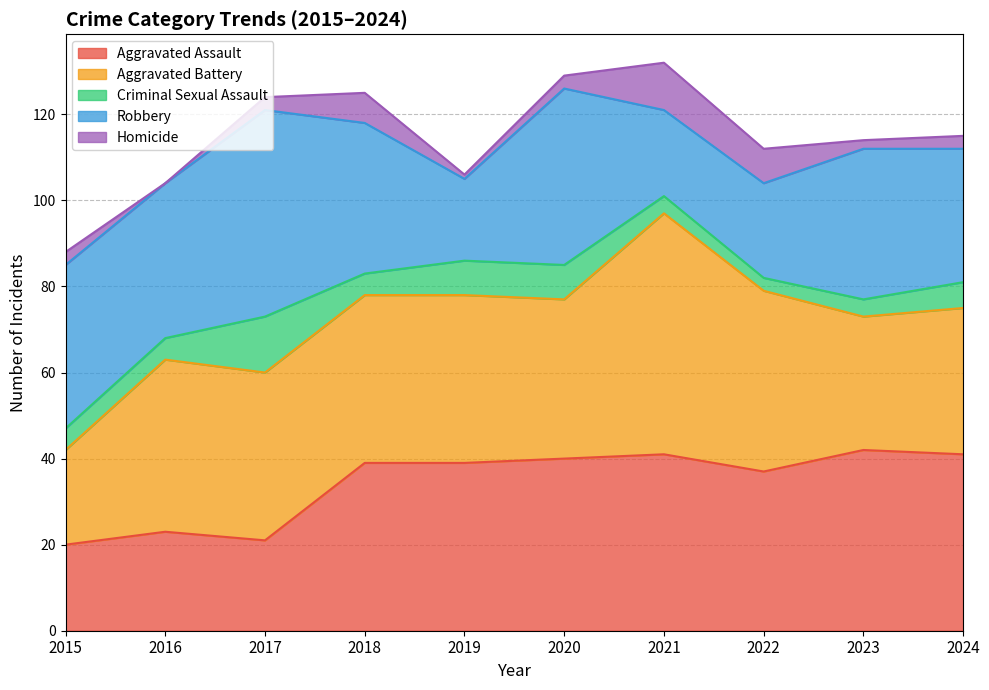

Between 2015 and 2020, which series saw the biggest shift?

Aggravated Assault